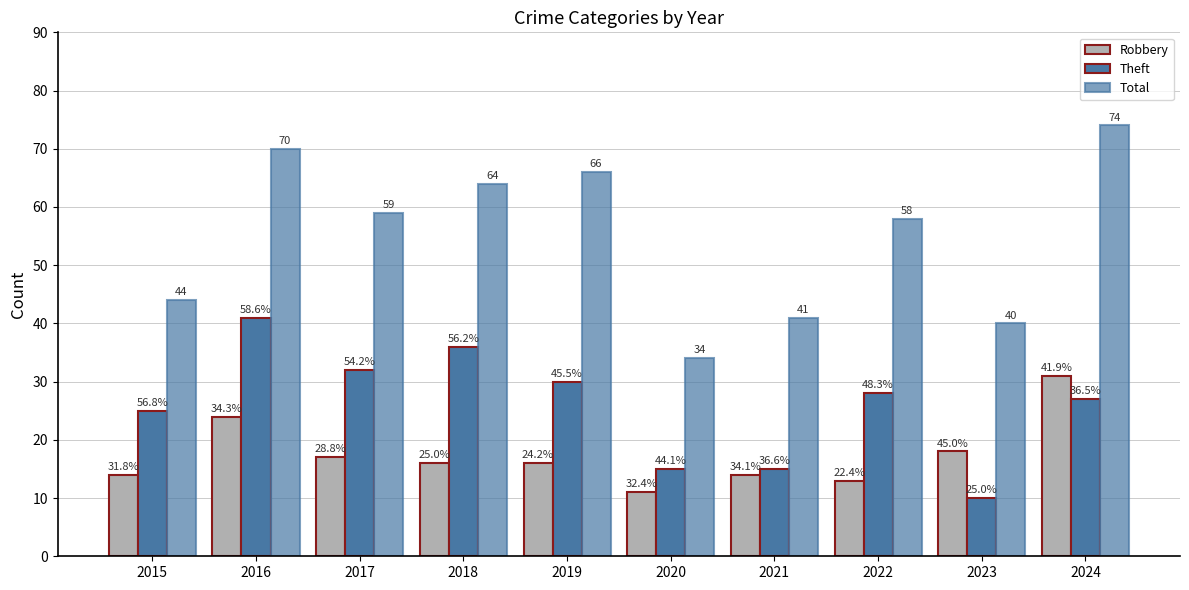

At how many categories does at least one series exceed 58?

5